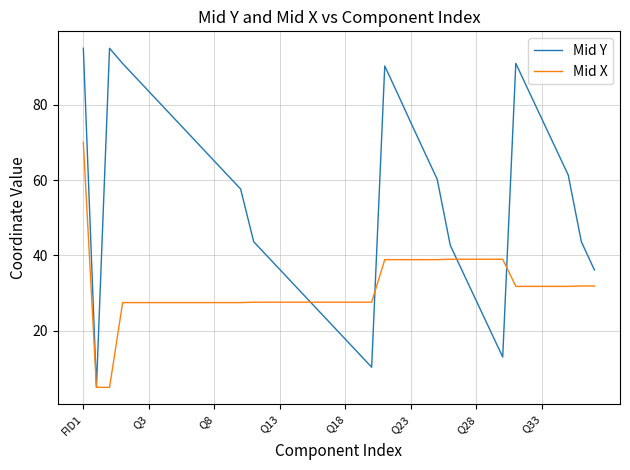

Which series has the widest spread of values?

Mid Y